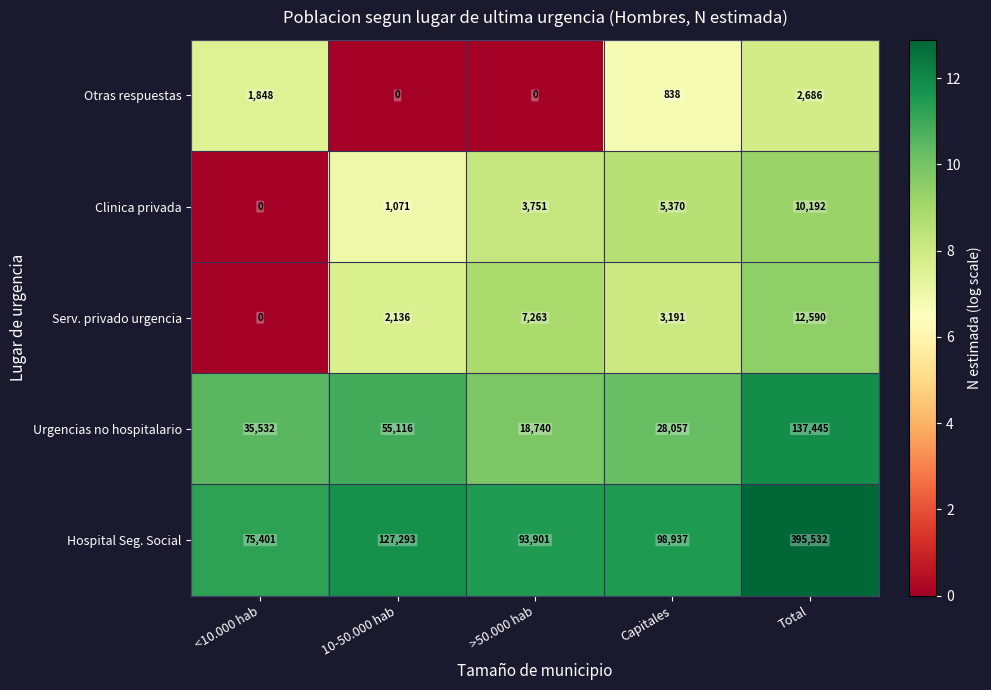

At which label is Urgencias no hospitalario closest to 78092?

10-50.000 hab